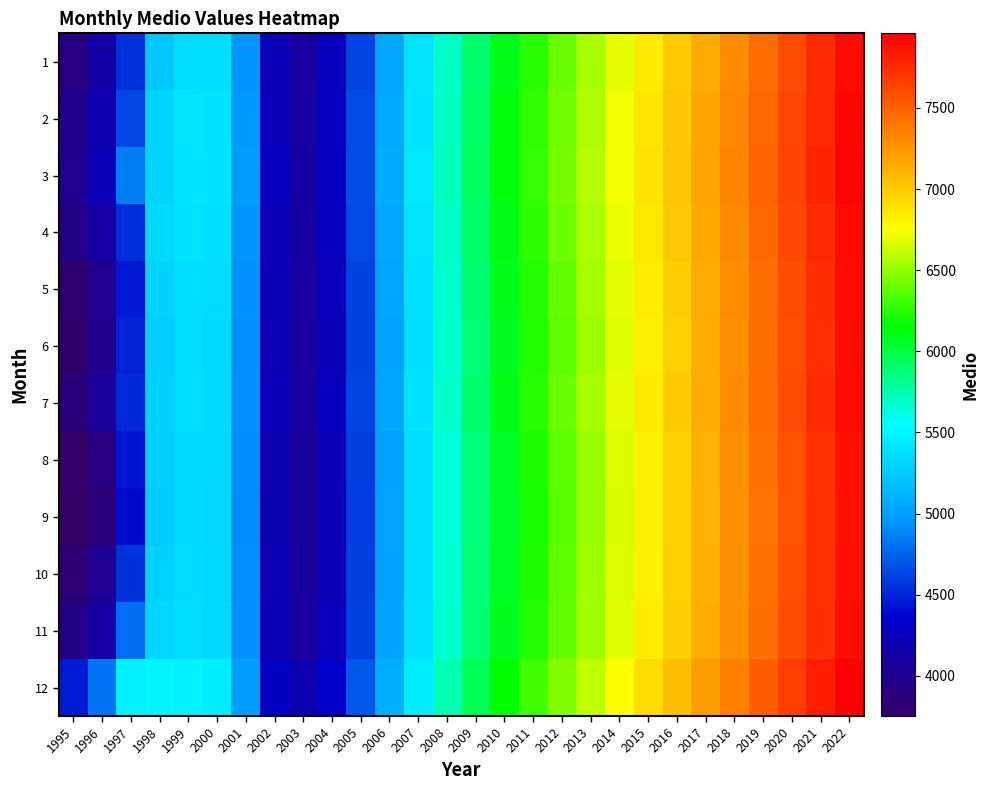

At which category is the sum across all series the highest?

2022